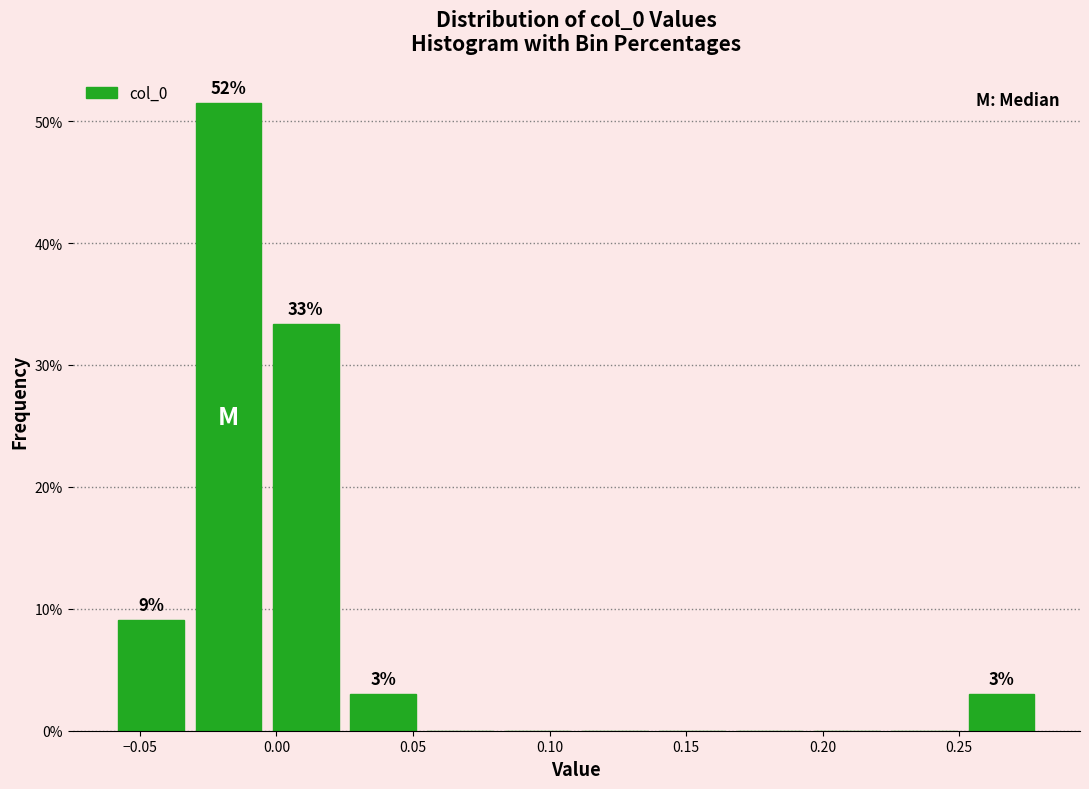

Which range on the x-axis has the tallest bar?

-0.030 to -0.005